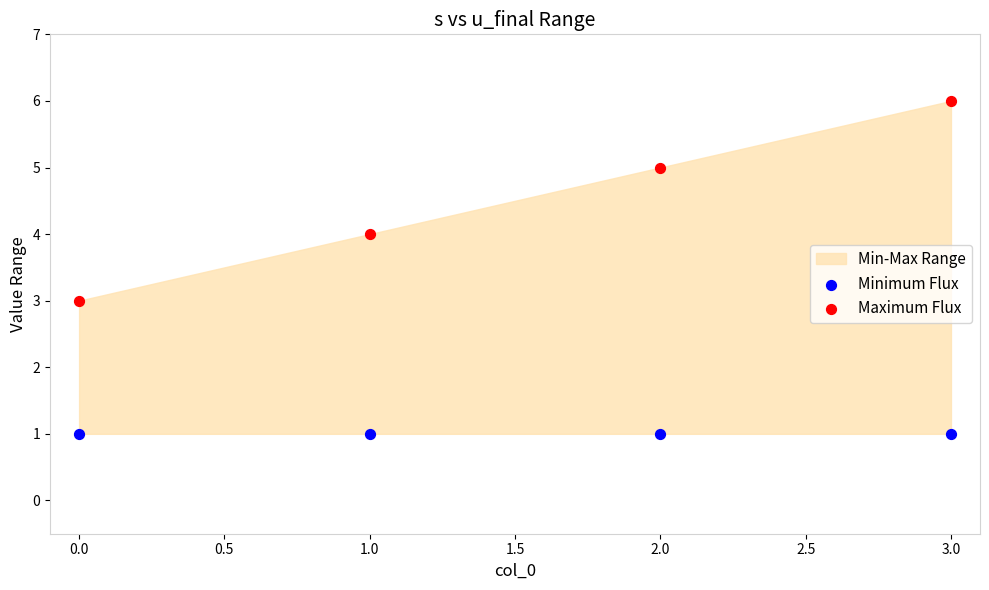

Which series reaches the maximum Y coordinate?

Maximum Flux